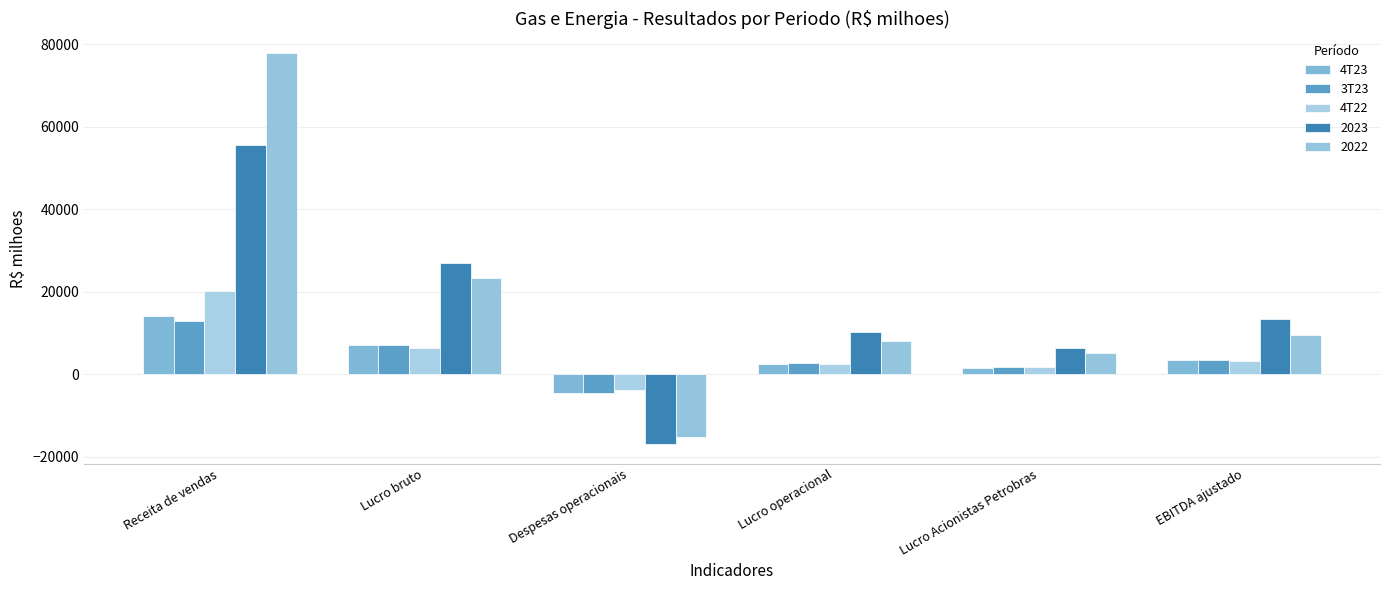

What is the average value of the 4T22 series?

5010